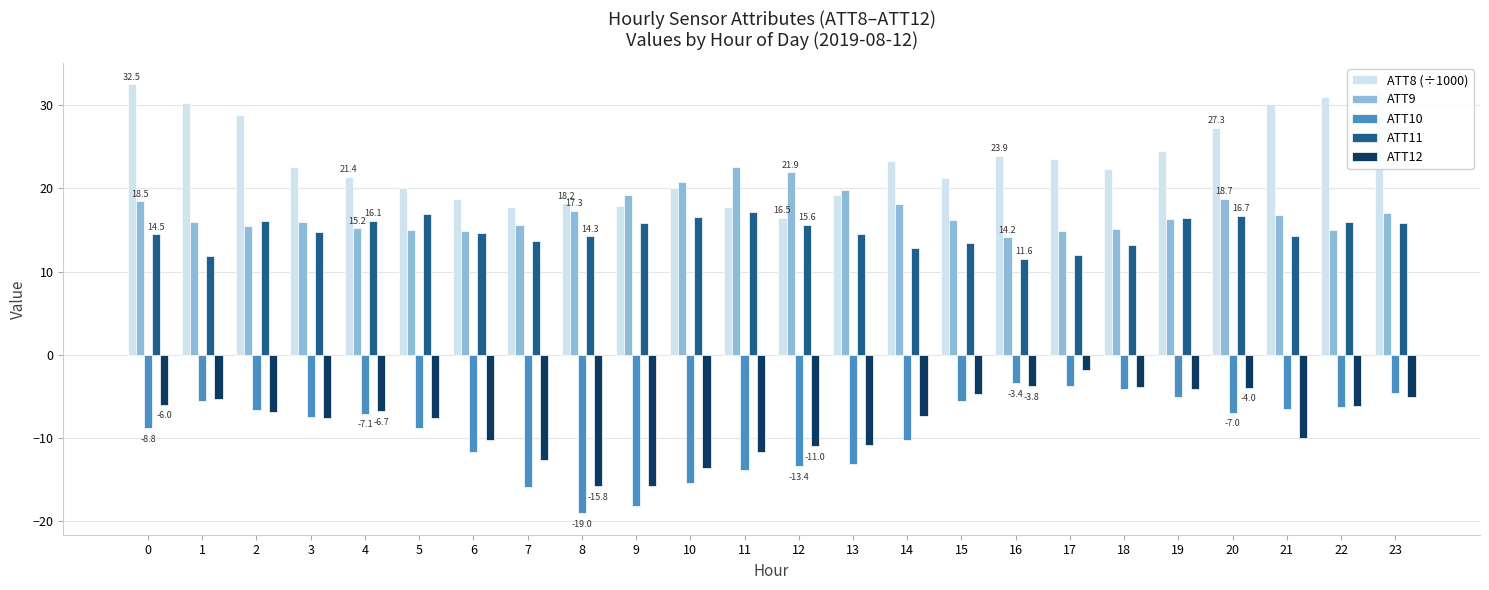

Which category has the highest value in the ATT12 series?

17